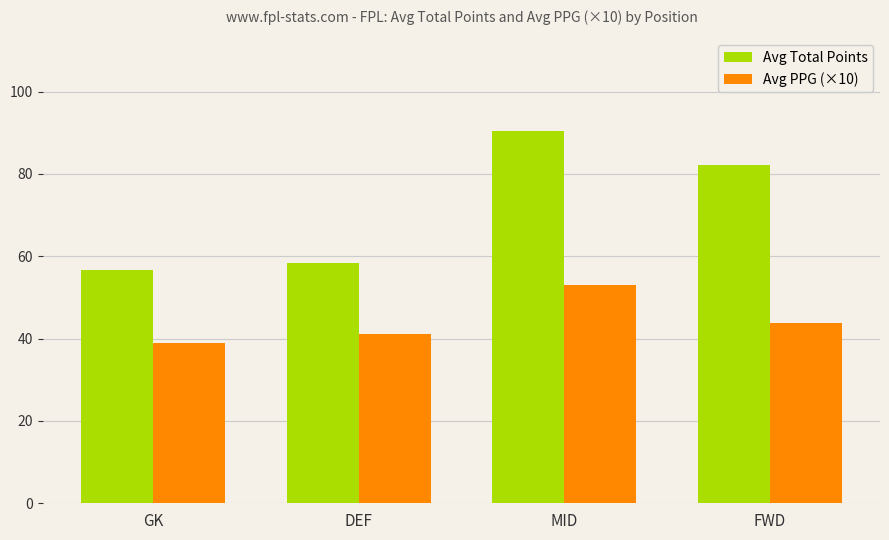

Reading right to left, what are all the values shown in this chart?

Avg Total Points: FWD=82.2	MID=90.3	DEF=58.3	GK=56.6
Avg PPG (×10): FWD=43.8	MID=53.1	DEF=41.2	GK=39.0